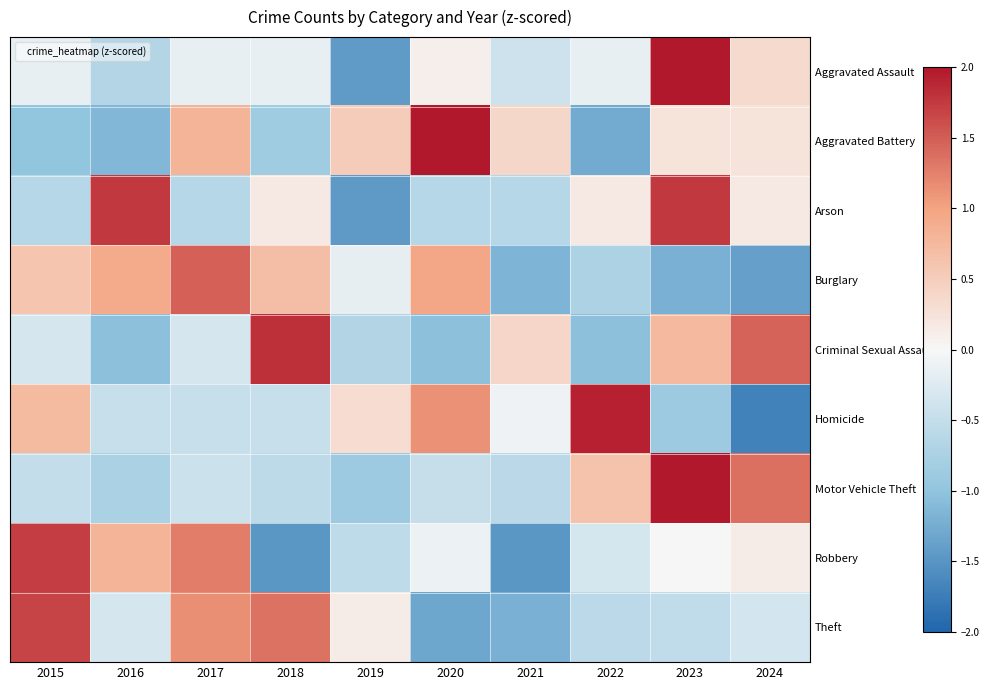

At how many categories does at least one series exceed 0?

10